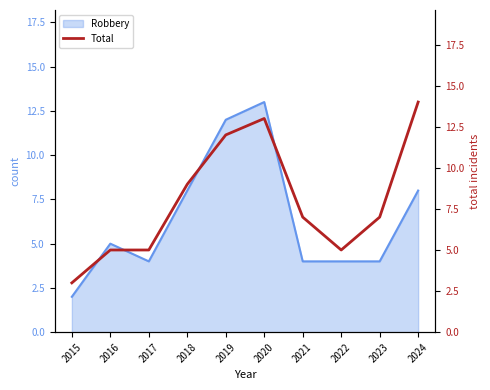

Which category has the lowest value in the Robbery series?

2015